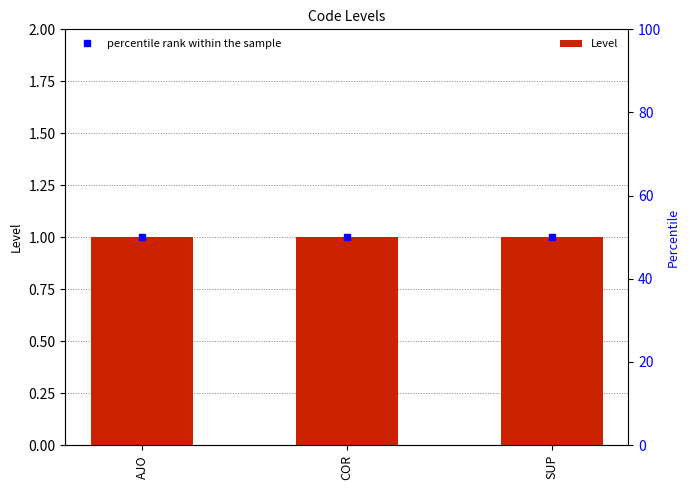

Reading left to right, what are all the values shown in this chart?

Level: 1	1	1
percentile rank within the sample: 50	50	50